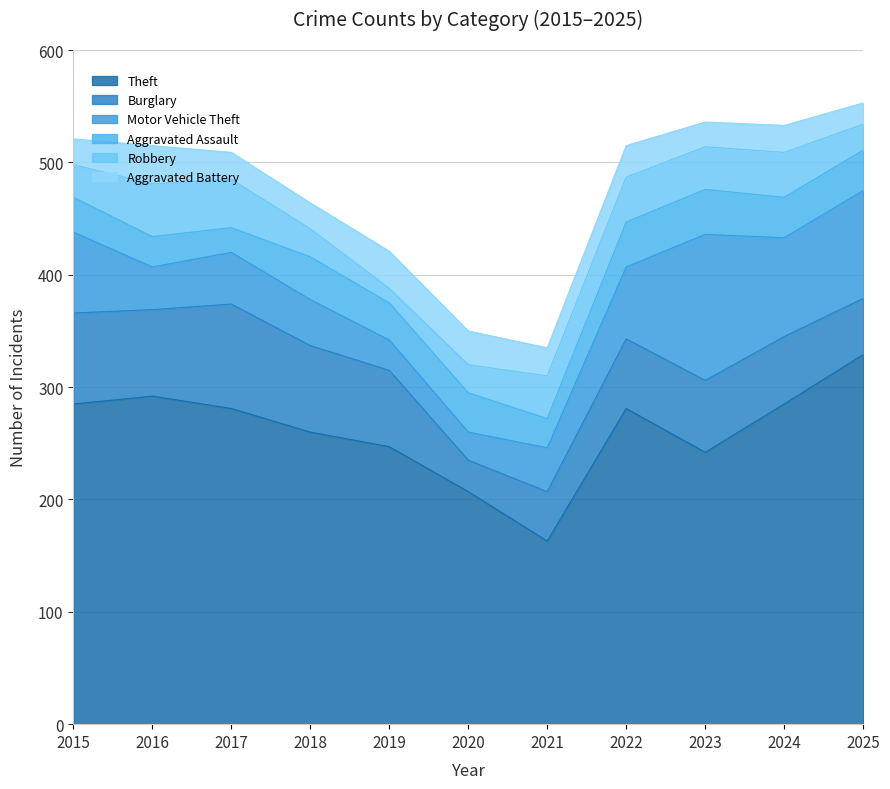

At how many categories does at least one series exceed 257?

7